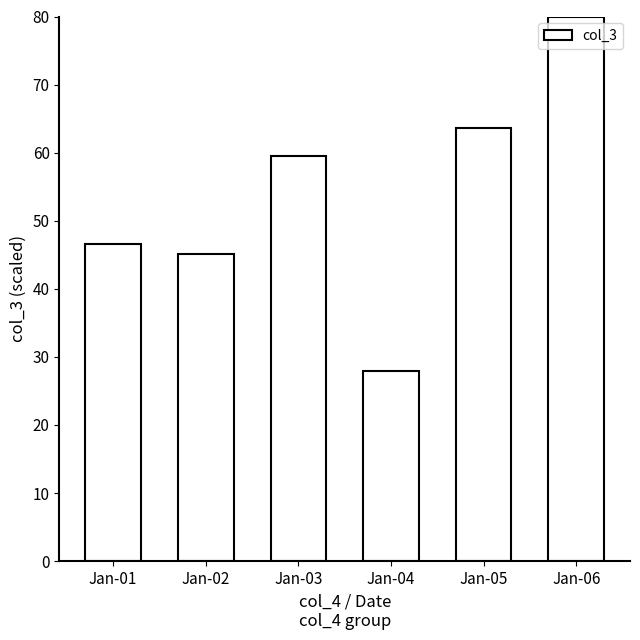

What is the value of the 1st bar from the left?

46.7